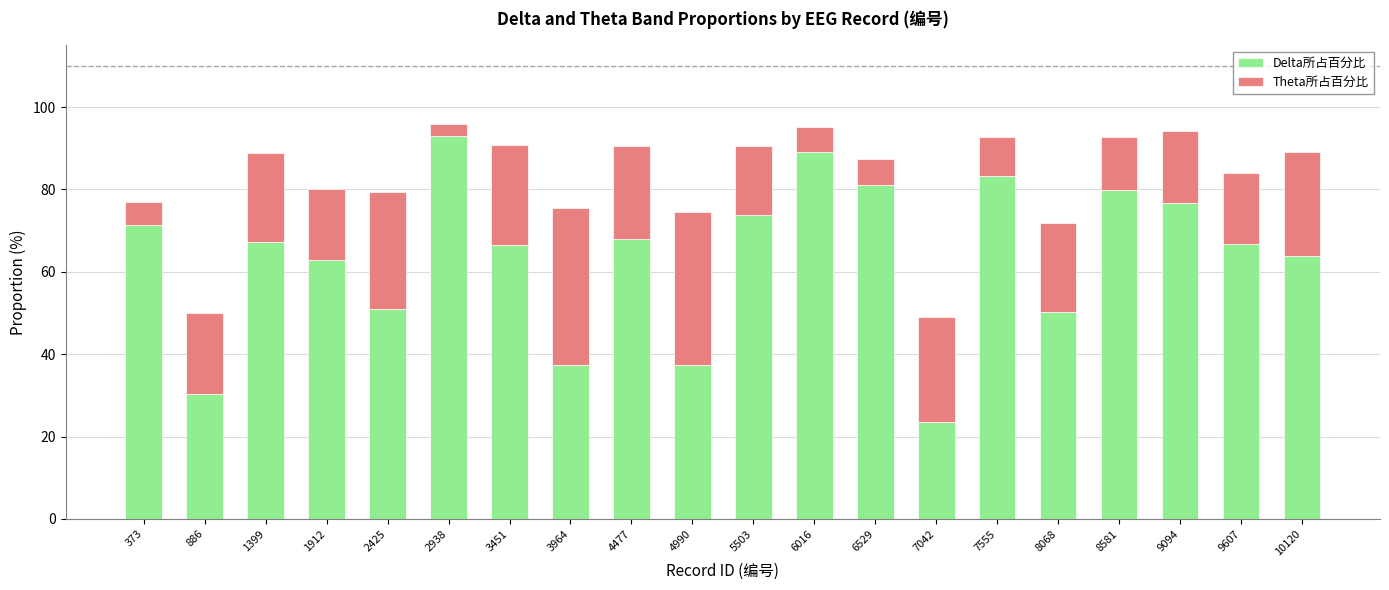

What is the lowest value of the Delta所占百分比 series?

23.5